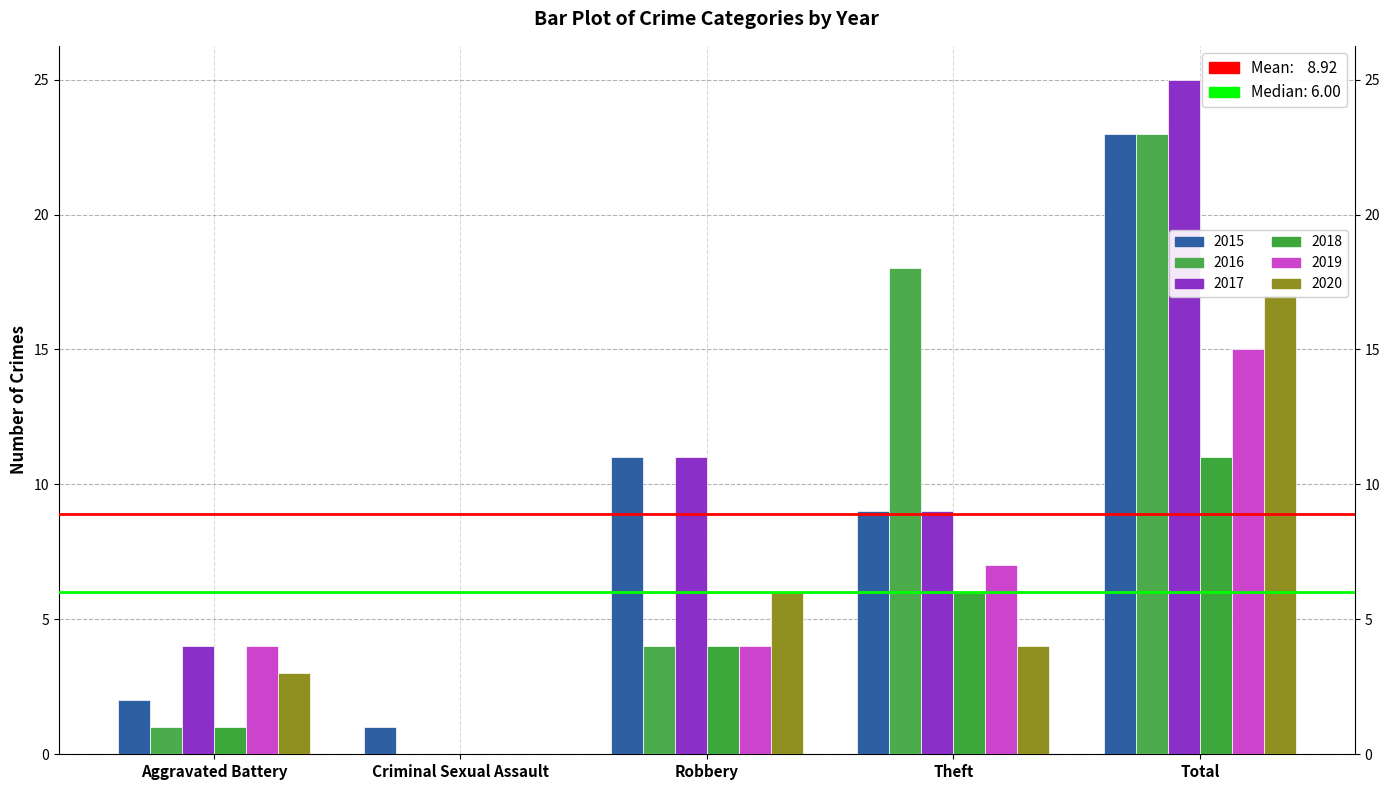

Are the bars horizontal?

No